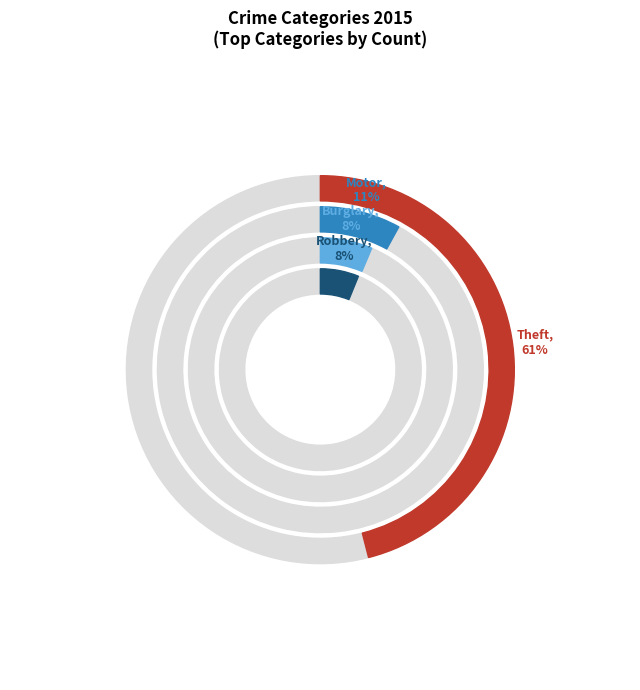

The Burglary slice represents 18% of the pie. True or false?

False